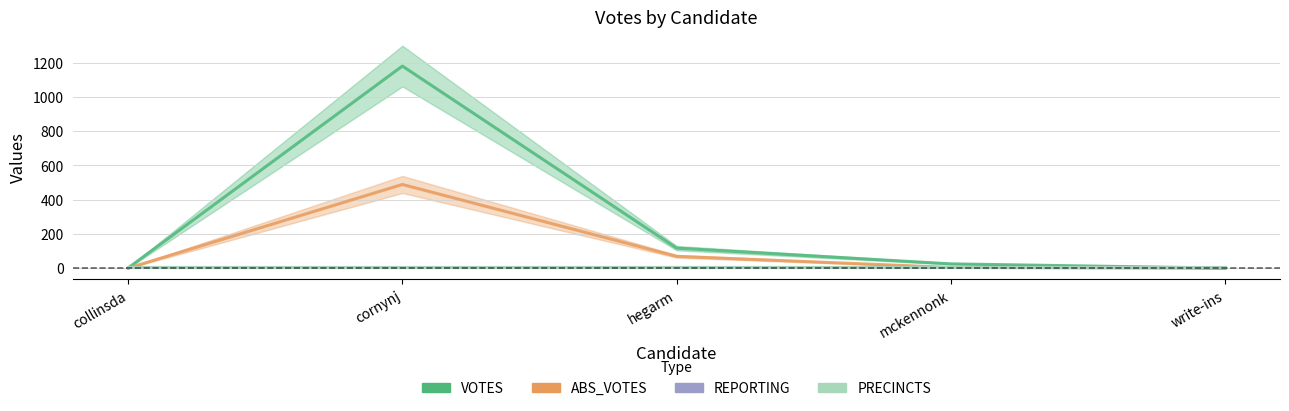

What is the label of the 2nd point from the left?

cornynj